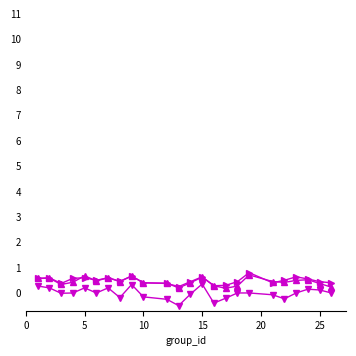

What is the maximum value shown in the chart?

0.8